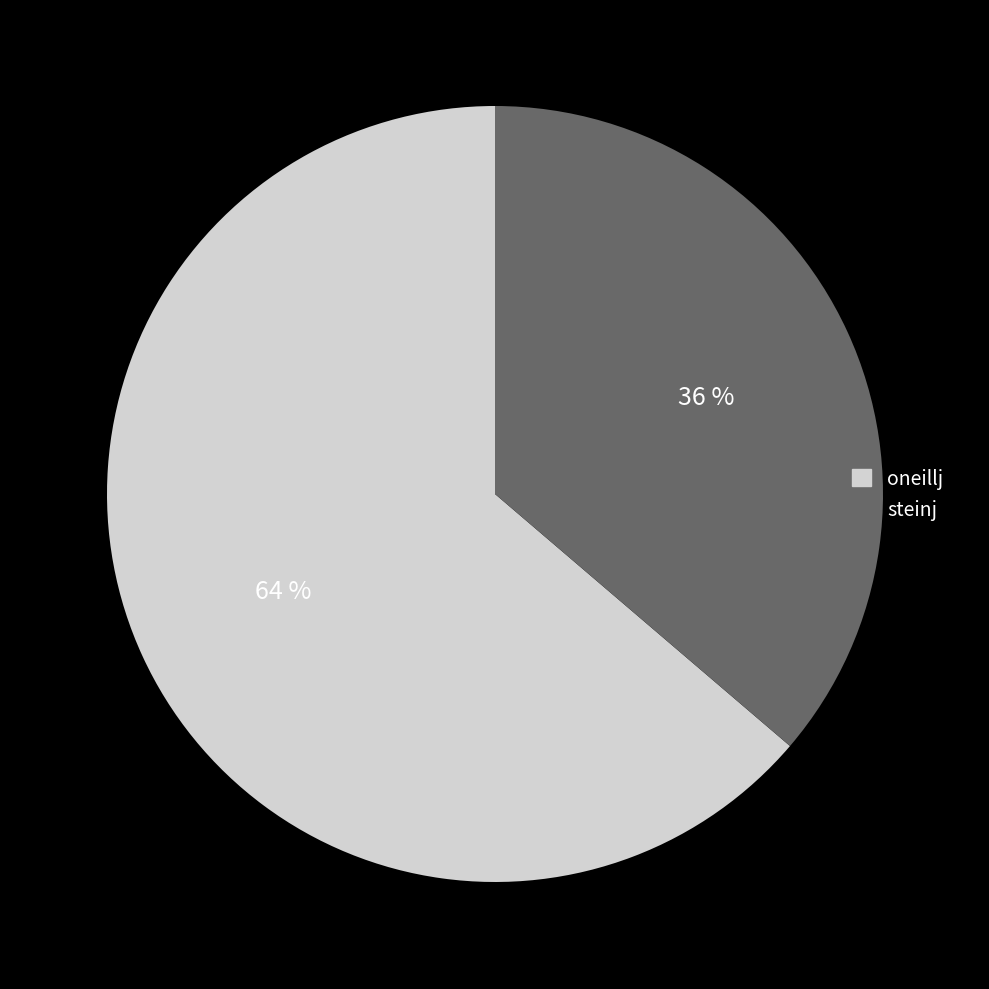

How many segments does this pie chart have?

2